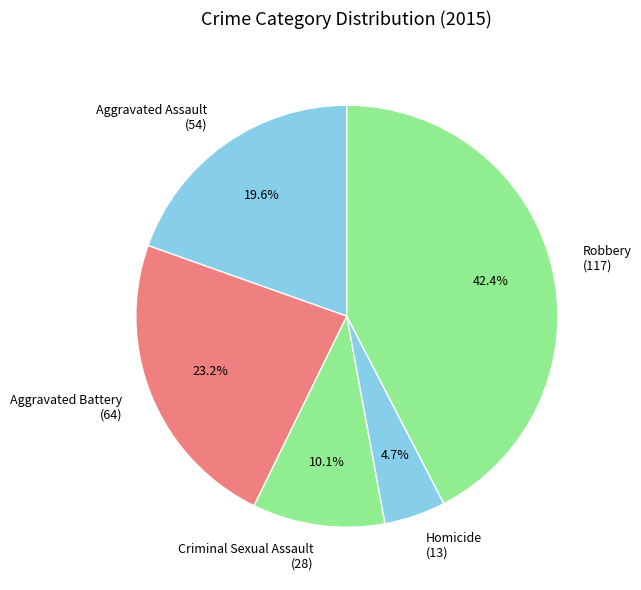

To the nearest percent, what percentage of the pie is Aggravated Battery?

23%